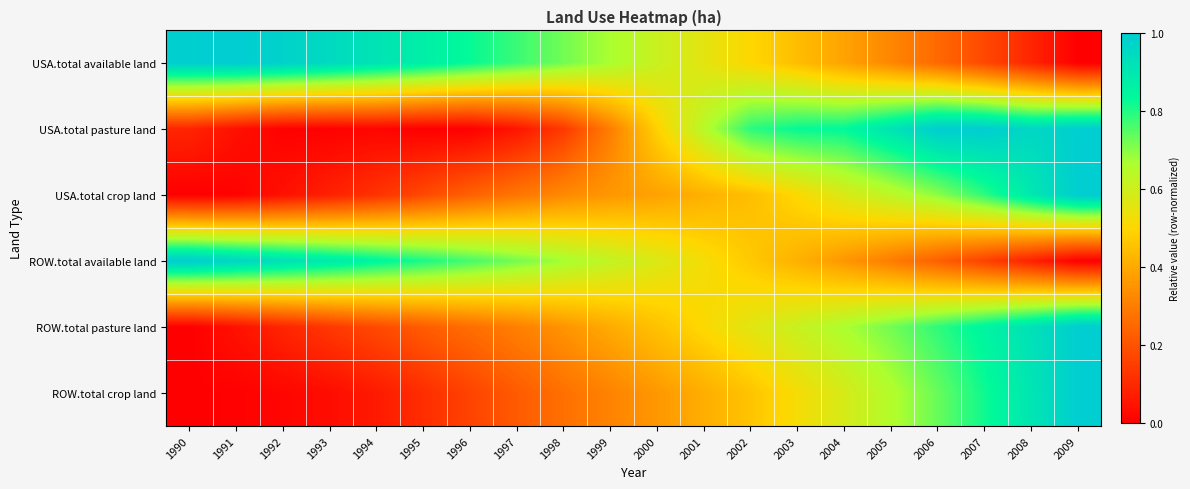

Reading right to left, list all the values displayed in this chart.

USA.total available land: 2009=0.0	2008=0.1	2007=0.2	2006=0.3	2005=0.3	2004=0.4	2003=0.4	2002=0.5	2001=0.6	2000=0.6	1999=0.7	1998=0.7	1997=0.8	1996=0.8	1995=0.9	1994=0.9	1993=1.0	1992=1.0	1991=1.0	1990=1.0
USA.total pasture land: 2009=1.0	2008=1.0	2007=1.0	2006=1.0	2005=0.9	2004=0.8	2003=0.8	2002=0.8	2001=0.6	2000=0.5	1999=0.3	1998=0.1	1997=0.1	1996=0.0	1995=0.0	1994=0.0	1993=0.0	1992=0.0	1991=0.0	1990=0.1
USA.total crop land: 2009=1.0	2008=0.9	2007=0.8	2006=0.7	2005=0.6	2004=0.6	2003=0.5	2002=0.4	2001=0.4	2000=0.4	1999=0.4	1998=0.3	1997=0.3	1996=0.2	1995=0.2	1994=0.1	1993=0.1	1992=0.0	1991=0.0	1990=0.0
ROW.total available land: 2009=0.0	2008=0.1	2007=0.2	2006=0.2	2005=0.3	2004=0.4	2003=0.4	2002=0.5	2001=0.5	2000=0.6	1999=0.6	1998=0.7	1997=0.7	1996=0.8	1995=0.8	1994=0.9	1993=0.9	1992=0.9	1991=1.0	1990=1.0
ROW.total pasture land: 2009=1.0	2008=0.9	2007=0.9	2006=0.8	2005=0.7	2004=0.7	2003=0.6	2002=0.6	2001=0.5	2000=0.5	1999=0.4	1998=0.4	1997=0.3	1996=0.3	1995=0.2	1994=0.2	1993=0.1	1992=0.1	1991=0.0	1990=0.0
ROW.total crop land: 2009=1.0	2008=0.9	2007=0.8	2006=0.7	2005=0.7	2004=0.6	2003=0.5	2002=0.5	2001=0.4	2000=0.4	1999=0.3	1998=0.3	1997=0.2	1996=0.2	1995=0.1	1994=0.1	1993=0.0	1992=0.0	1991=0.0	1990=0.0